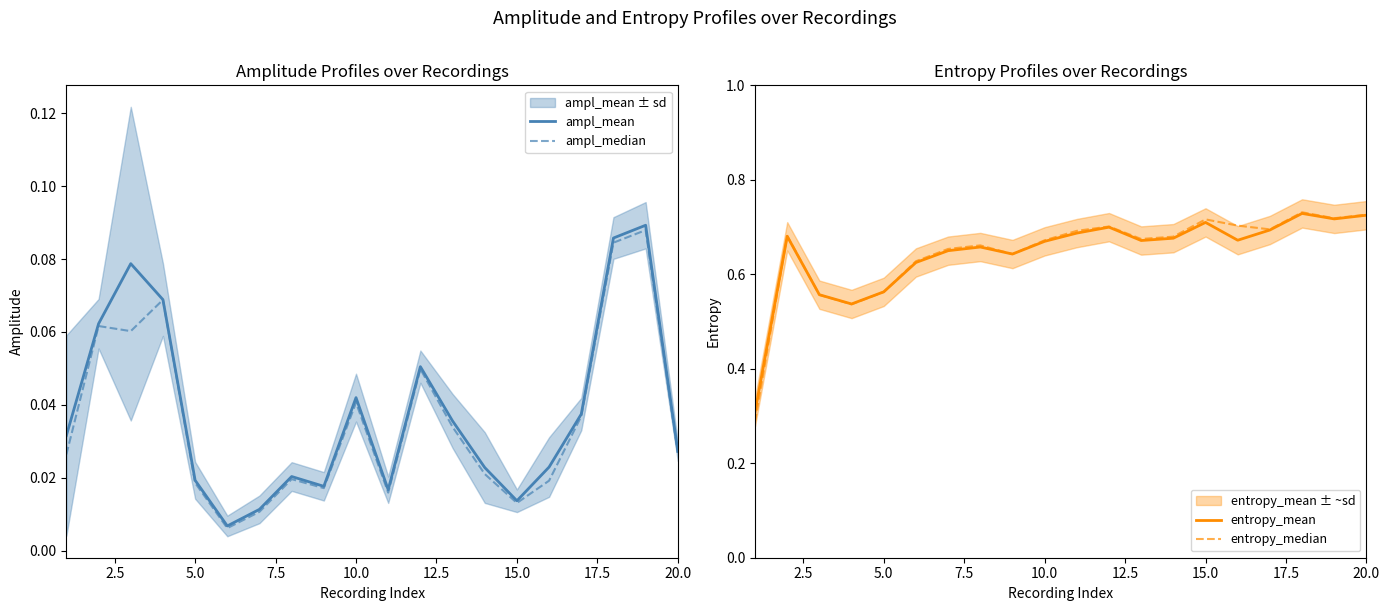

The value of entropy_median at 20.0 is 1.1. True or false?

False